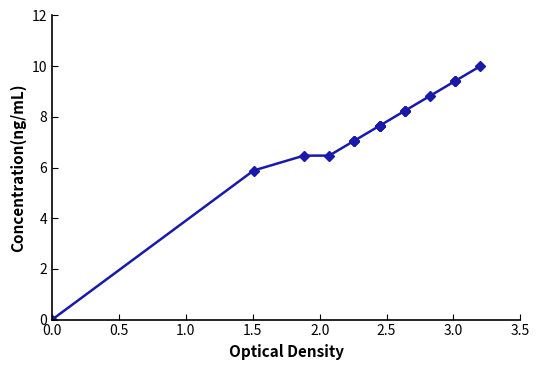

How many distinct data groups are displayed?

1